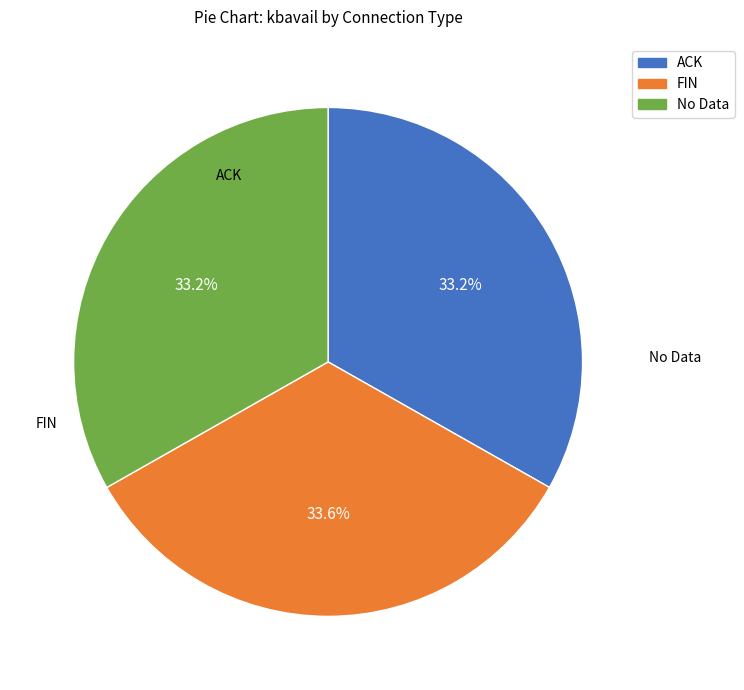

Approximately how many times larger is the value at FIN compared to ACK?

1.0